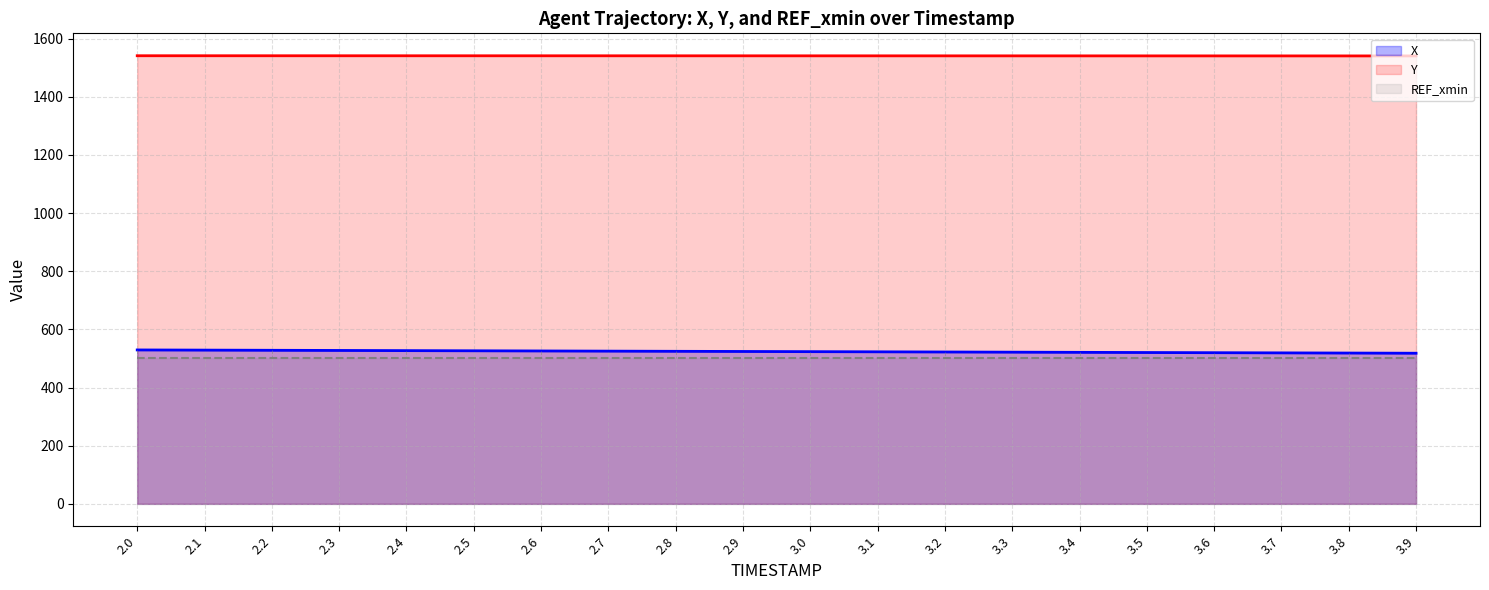

What is the difference between the highest and lowest values at 2.2?

1040.2